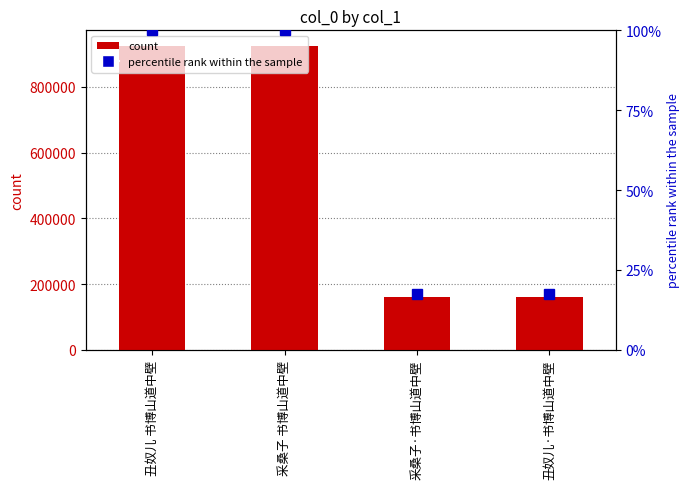

What is the difference between the maximum and minimum values in the col_0 series?

764191.0